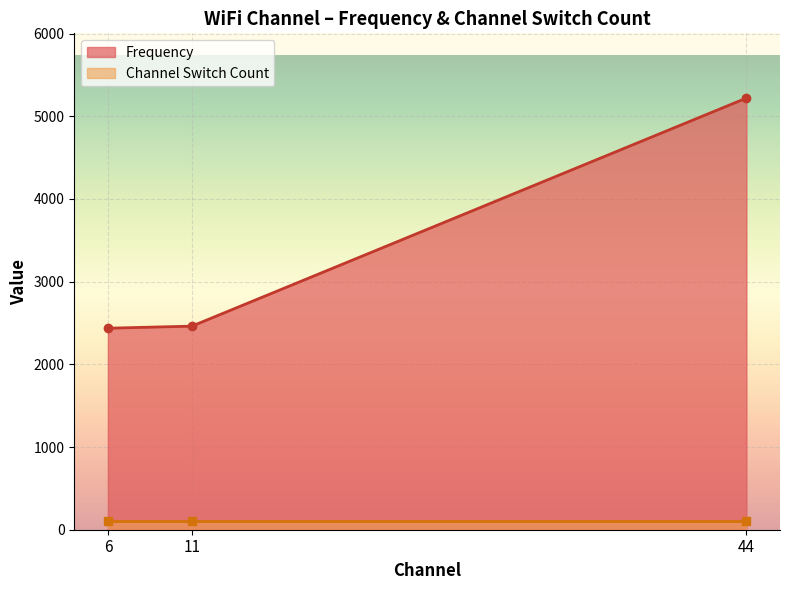

Which series changed the most between 6 and 6?

Frequency